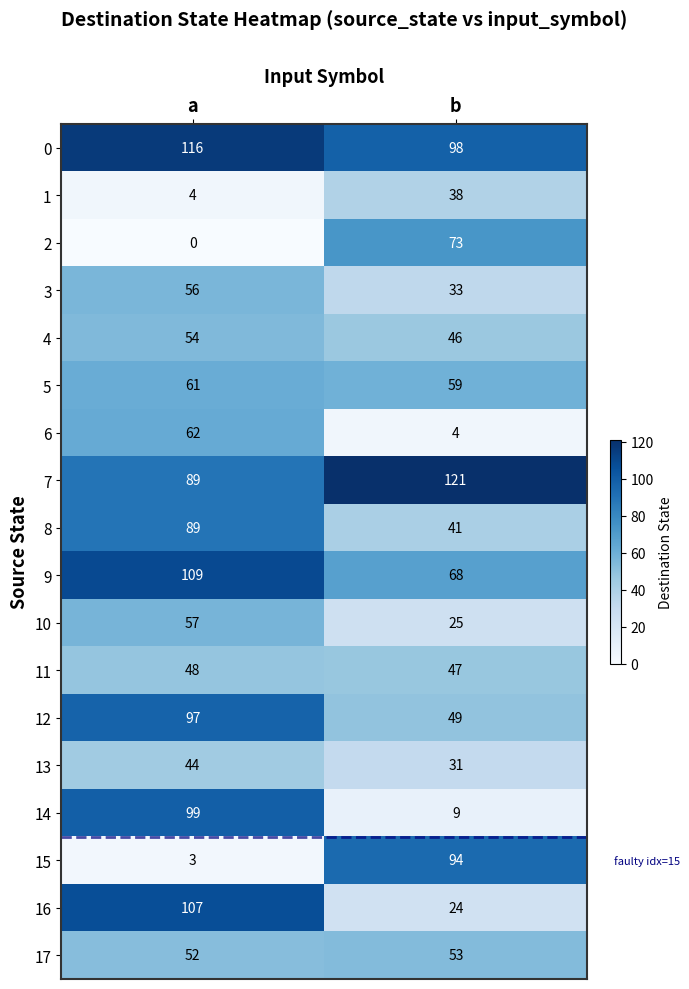

At which label is 7 closest to 105?

a